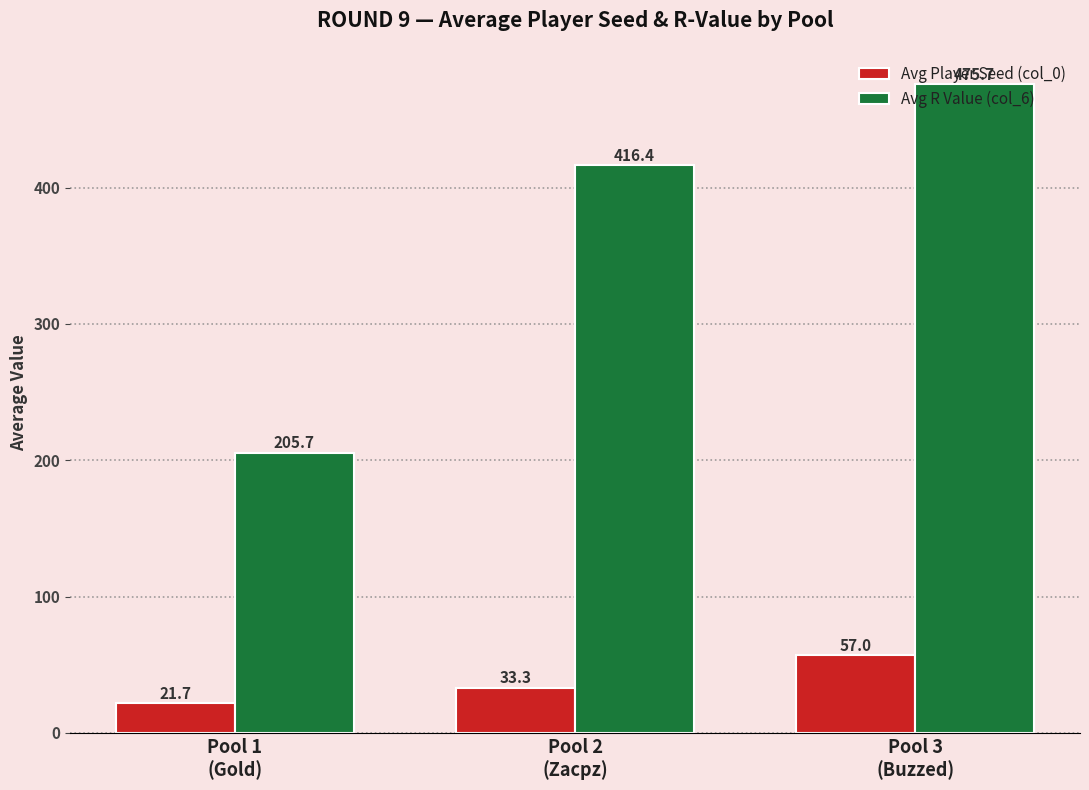

How many data points in Avg R Value (col_6) are above 416?

2